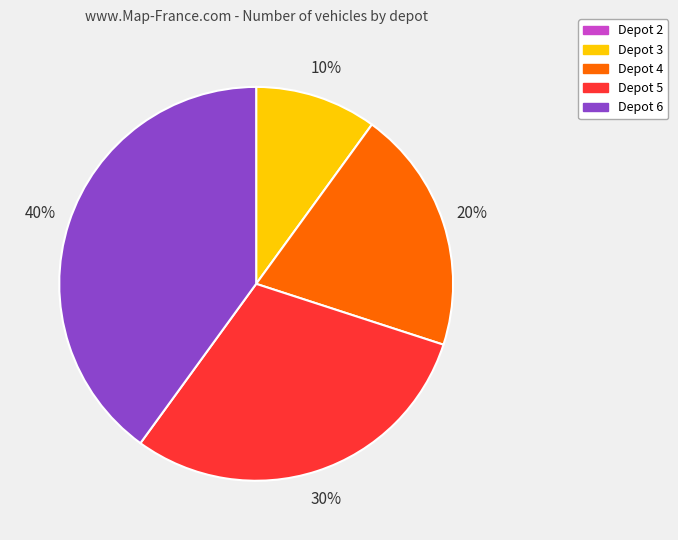

Does any single category account for the majority?

No